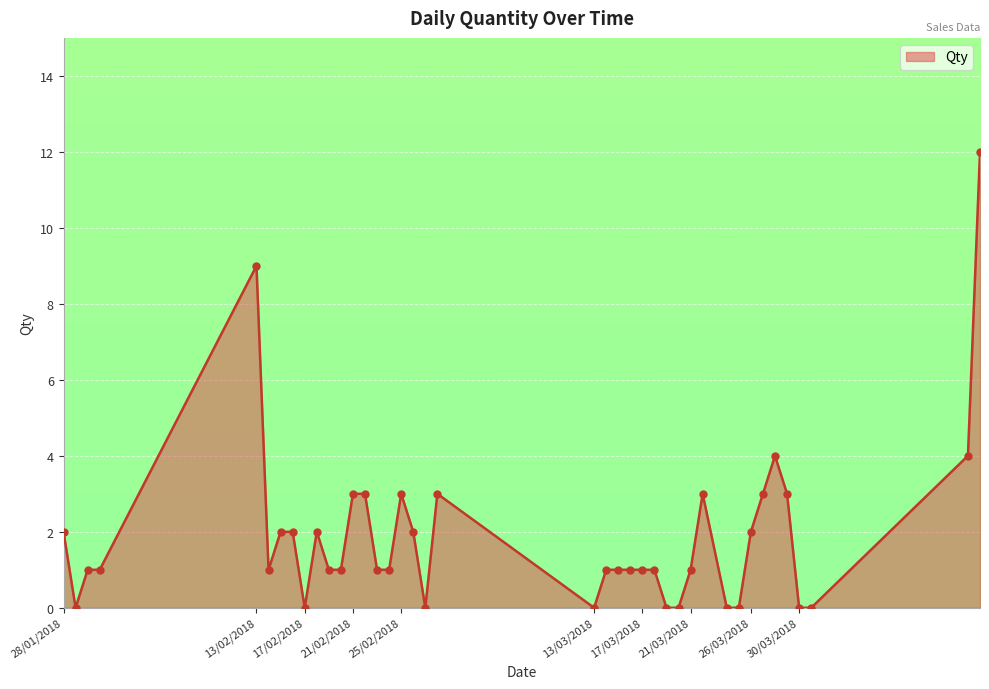

What is the difference between the maximum and minimum values?

12